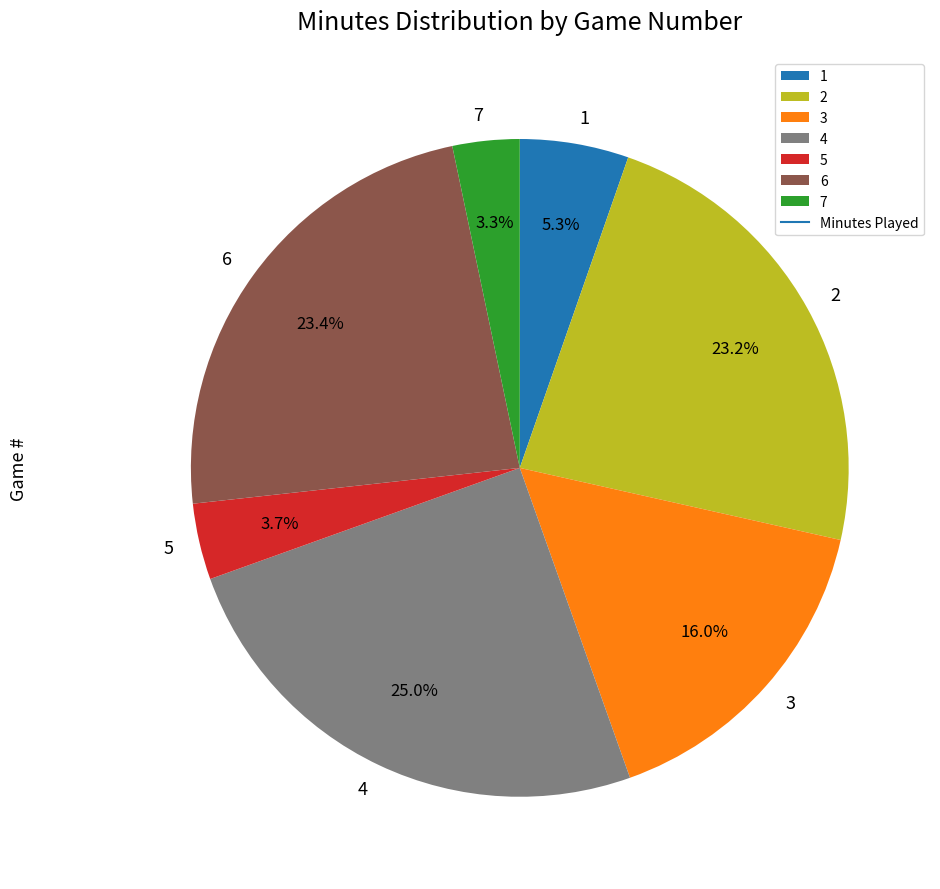

What is the ratio of the value at 5 to the value at 3?

0.2